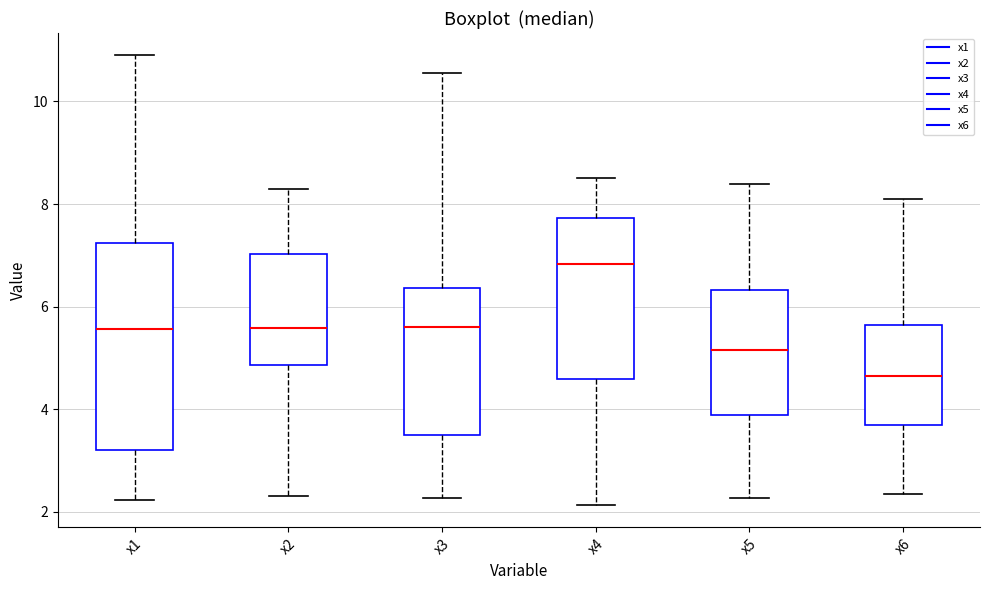

Reading left to right, read every box against the y-axis: the position of its median line, the range the box covers, and the ends of its whiskers. The values are not printed on the chart, so give them approximately, as read against the axis.

x1: median 5.6, box 3.2 to 7.2, whiskers 2.2 to 10.8
x2: median 5.6, box 4.8 to 7.0, whiskers 2.2 to 8.2
x3: median 5.6, box 3.6 to 6.4, whiskers 2.2 to 10.6
x4: median 6.8, box 4.6 to 7.8, whiskers 2.2 to 8.4
x5: median 5.2, box 3.8 to 6.4, whiskers 2.2 to 8.4
x6: median 4.6, box 3.6 to 5.6, whiskers 2.4 to 8.0